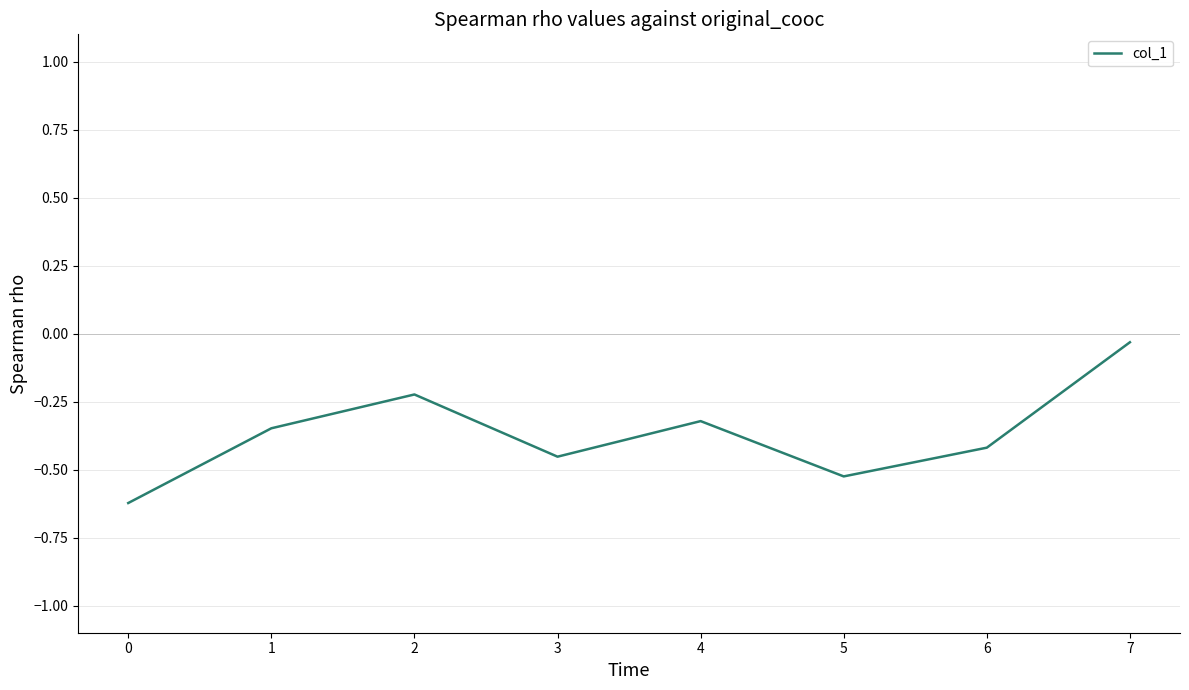

At which label is the value closest to 0?

7